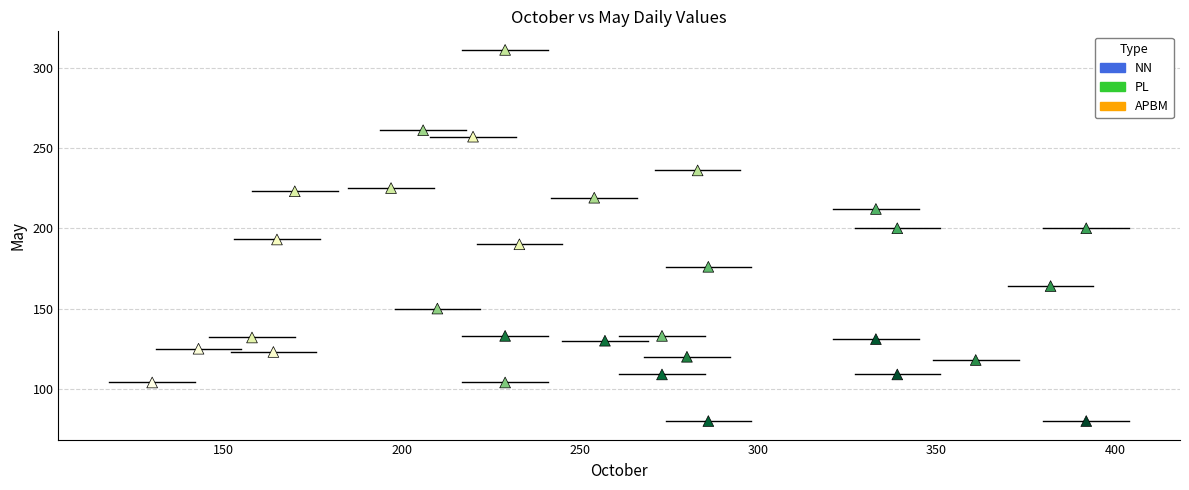

What is the range of Y values (max minus min)?

231